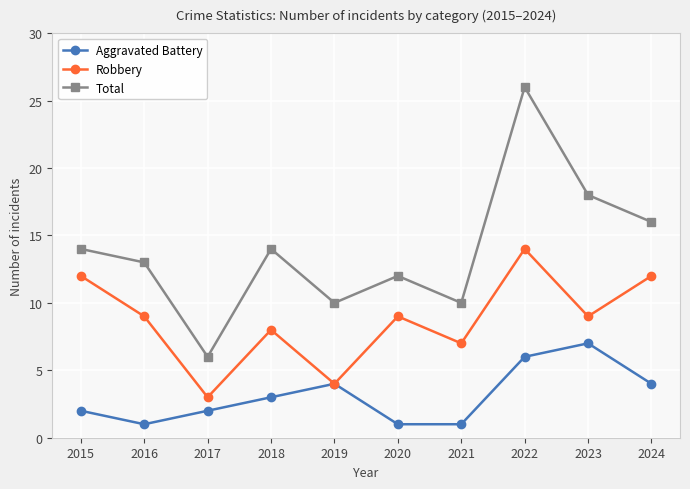

Reading left to right, what are all the values shown in this chart?

Aggravated Battery: 2015=2	2016=1	2017=2	2018=3	2019=4	2020=1	2021=1	2022=6	2023=7	2024=4
Robbery: 2015=12	2016=9	2017=3	2018=8	2019=4	2020=9	2021=7	2022=14	2023=9	2024=12
Total: 2015=14	2016=13	2017=6	2018=14	2019=10	2020=12	2021=10	2022=26	2023=18	2024=16